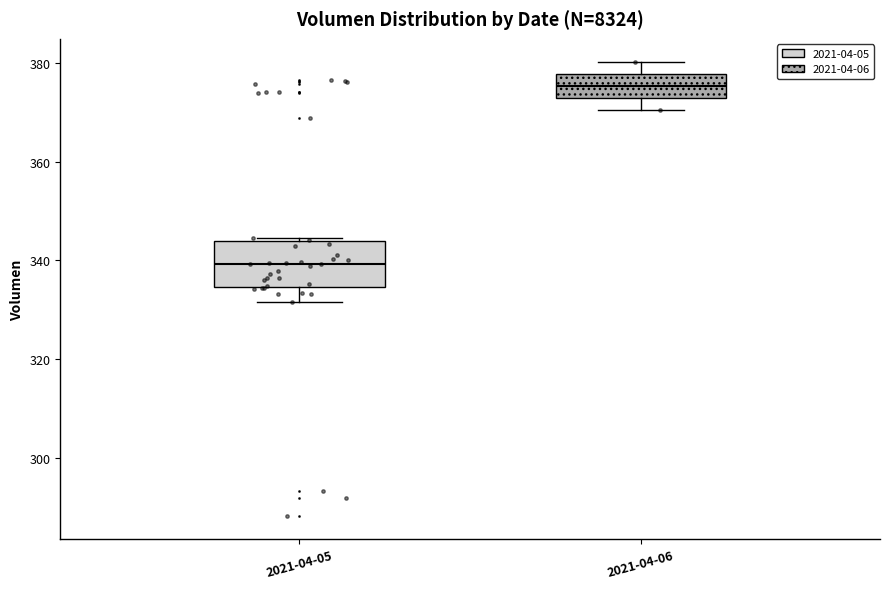

Where does the upper whisker of the box for 2021-04-06 end on the y-axis? The values are not printed on the chart, so give them approximately, as read against the axis.

380